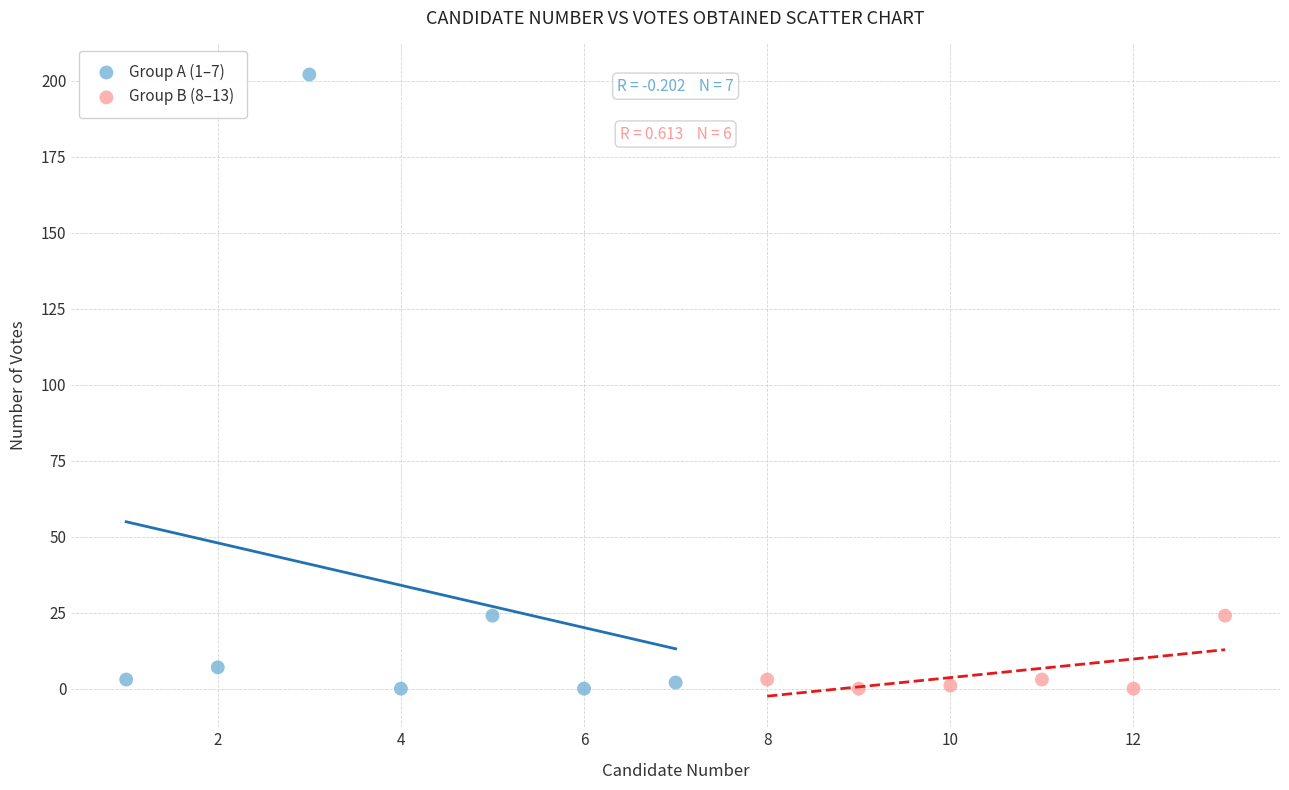

Which series has the widest spread of Y values?

Group A (1–7)